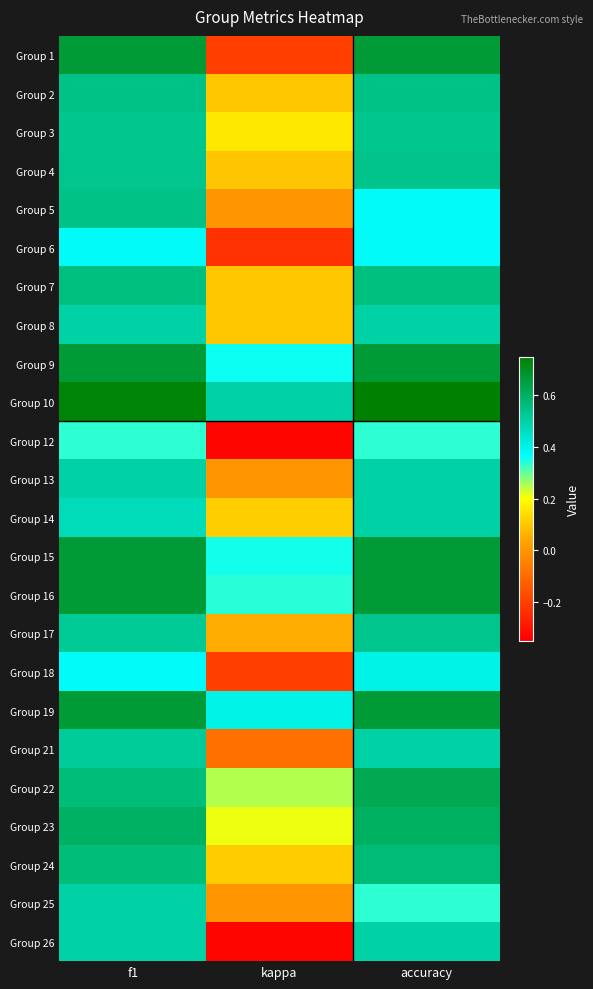

At which category is the sum across all series the highest?

f1